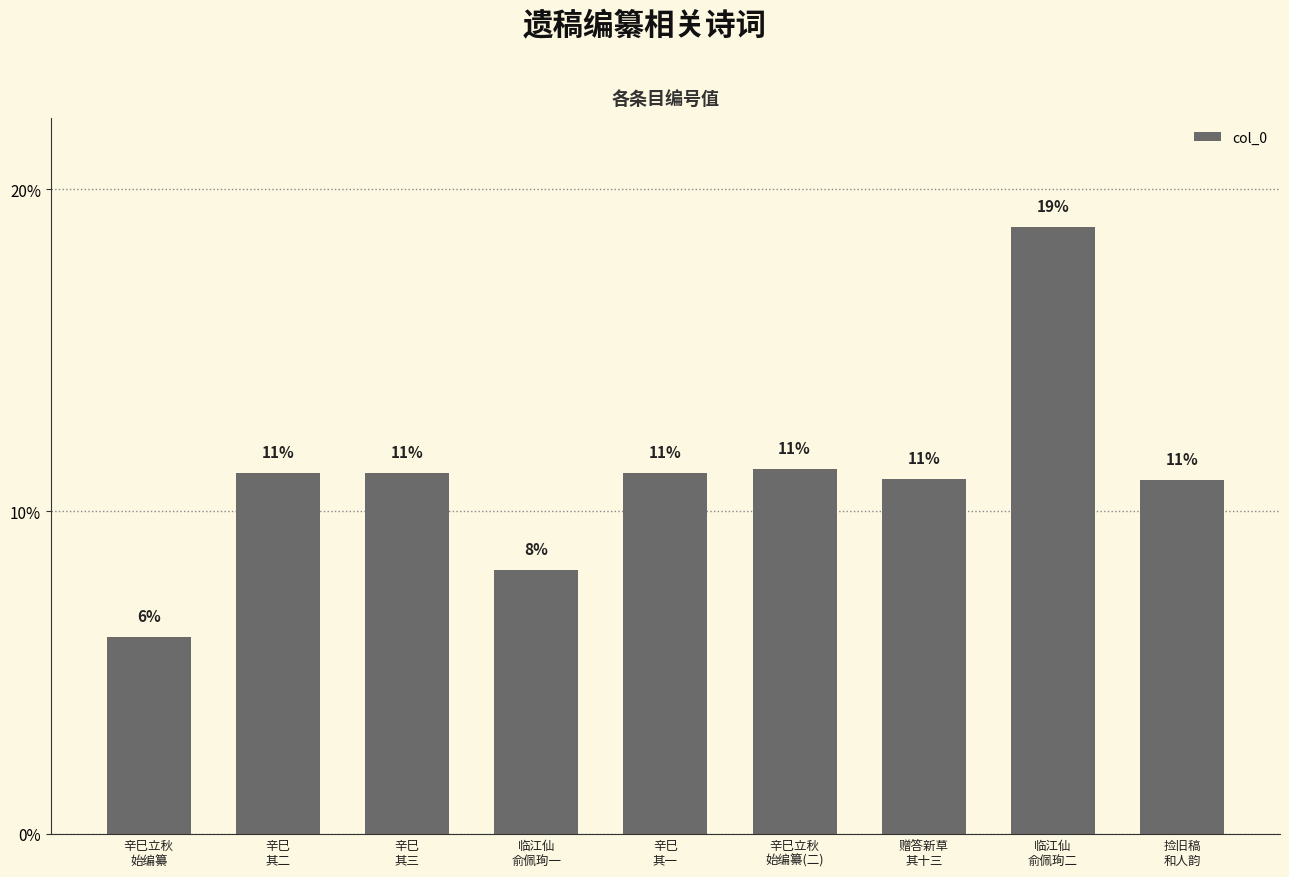

What is the difference between the values at 赠答新草
其十三 and 辛巳
其三?

0.2